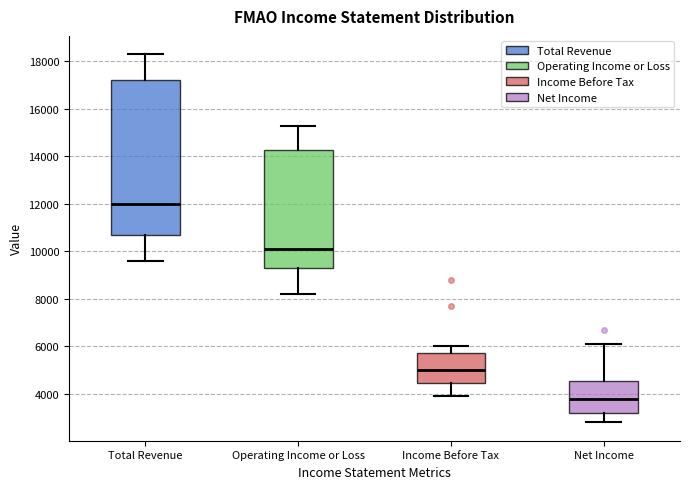

Which box has the lowest median line?

Net Income